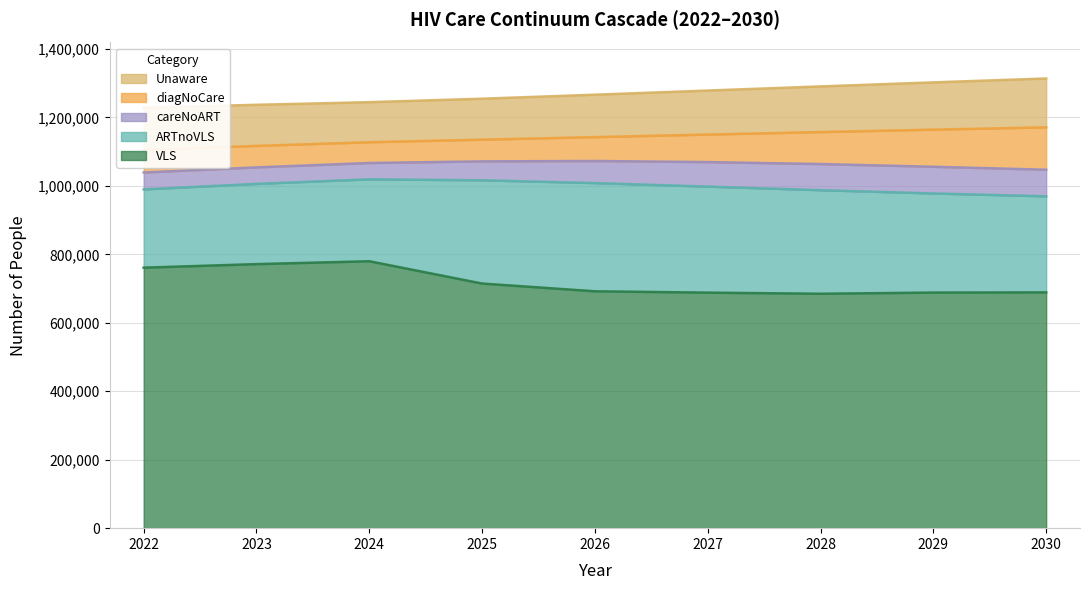

Does the chart have visible grid lines?

Yes